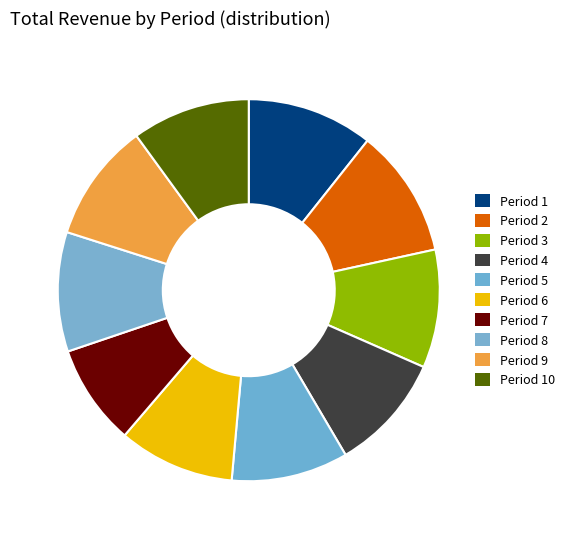

Is there any slice that represents more than half of the pie?

No